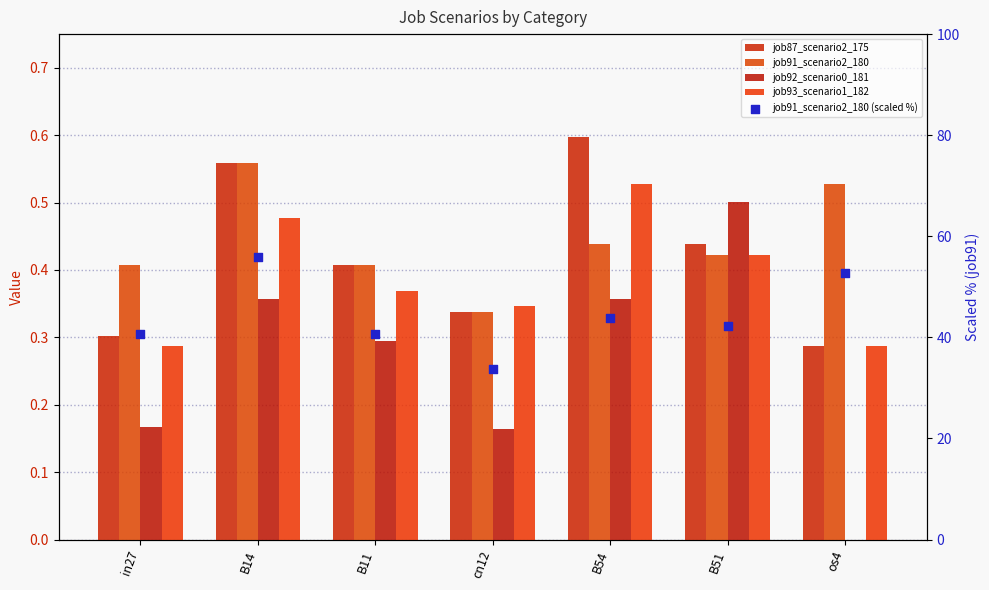

Which series contains the highest Y value?

job91_scenario2_180 (scaled %)